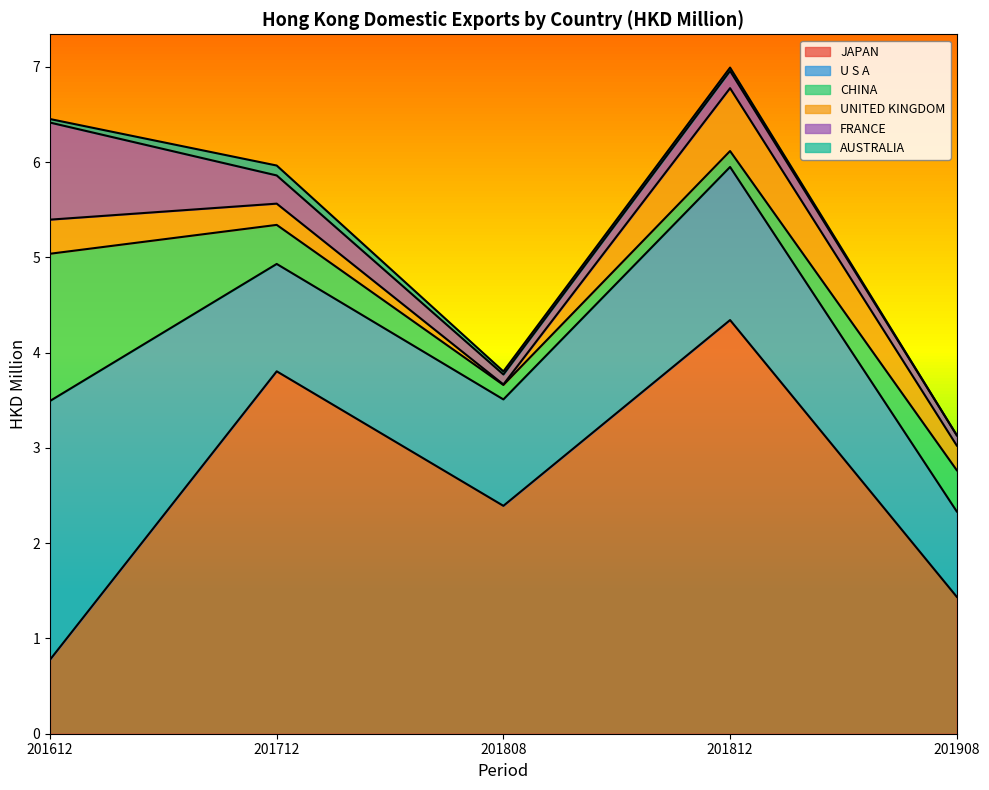

Between 201908 and 201812, which is larger?

201812